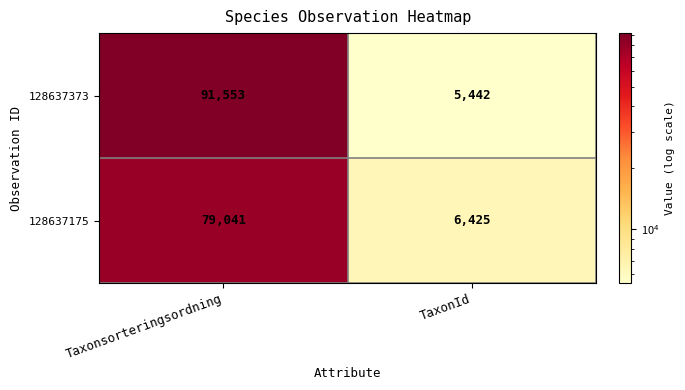

List the series in order of their overall mean, highest first.

128637373, 128637175